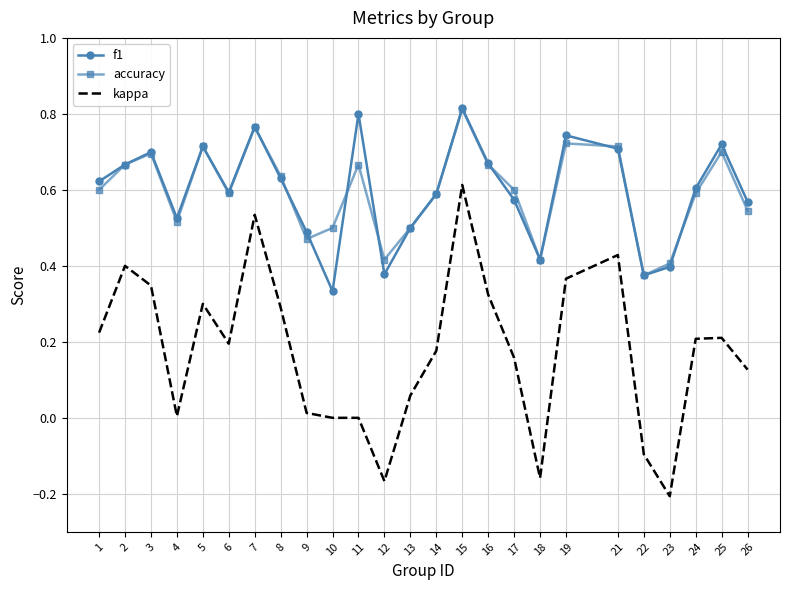

What are all the series names shown in the legend?

f1, accuracy, kappa